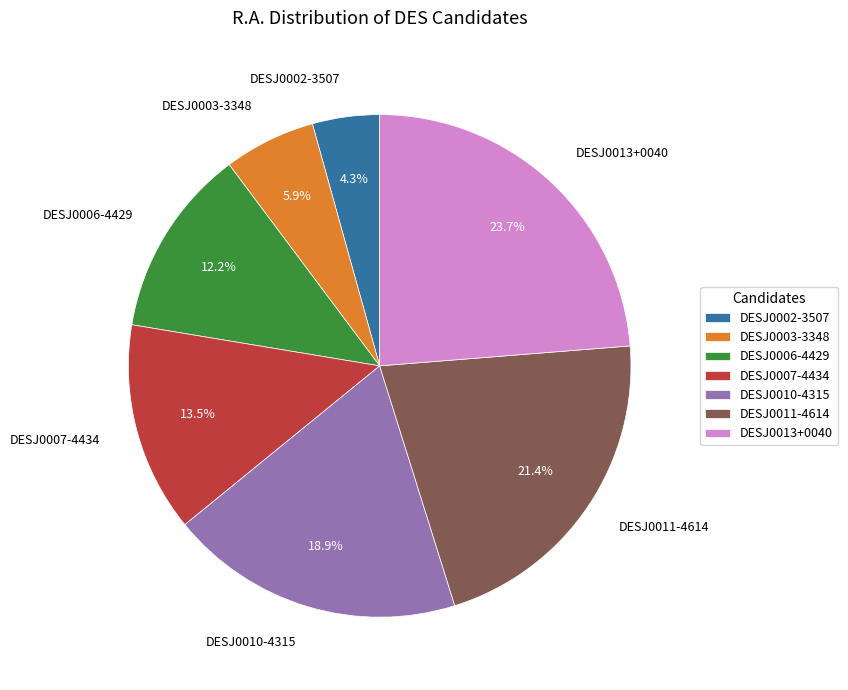

Does DESJ0007-4434 account for over 50% of the chart?

No